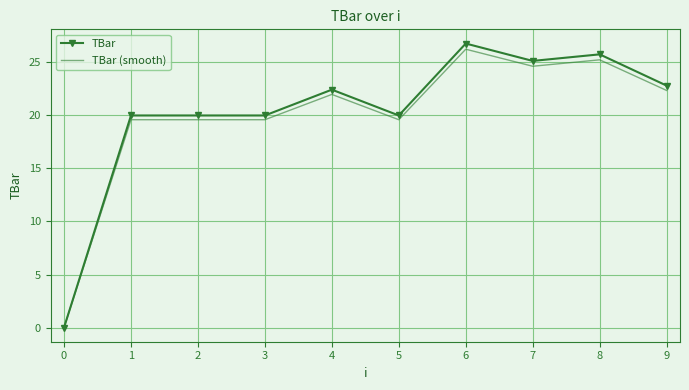

The value of TBar at 7 is 34.4. True or false?

False